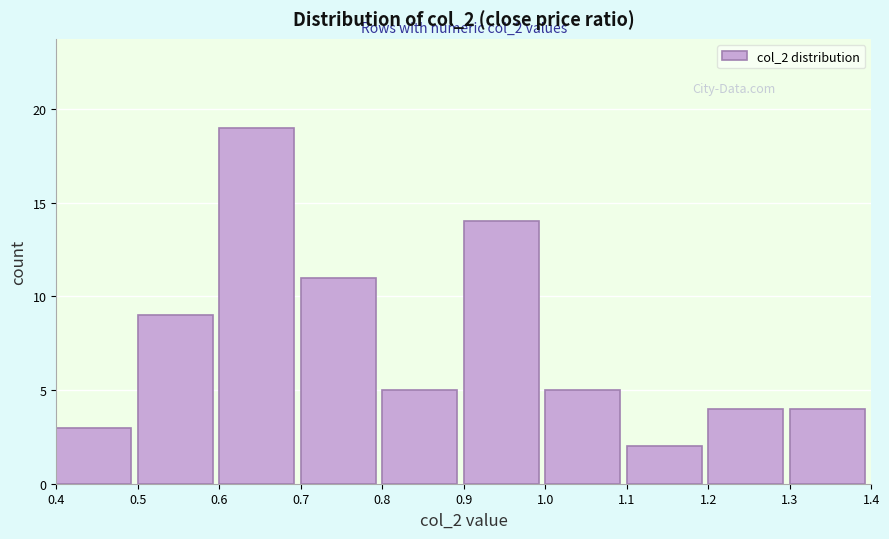

Over which range of the x-axis is the bar tallest?

0.6 to 0.7